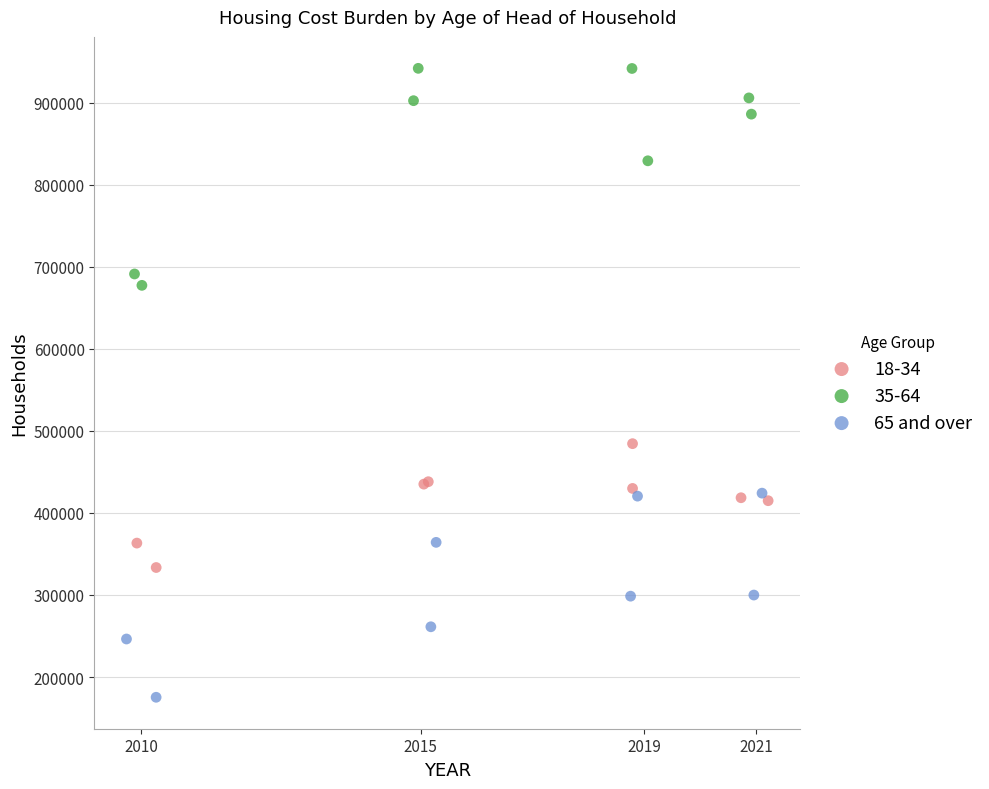

Which series contains the lowest Y value?

65 and over